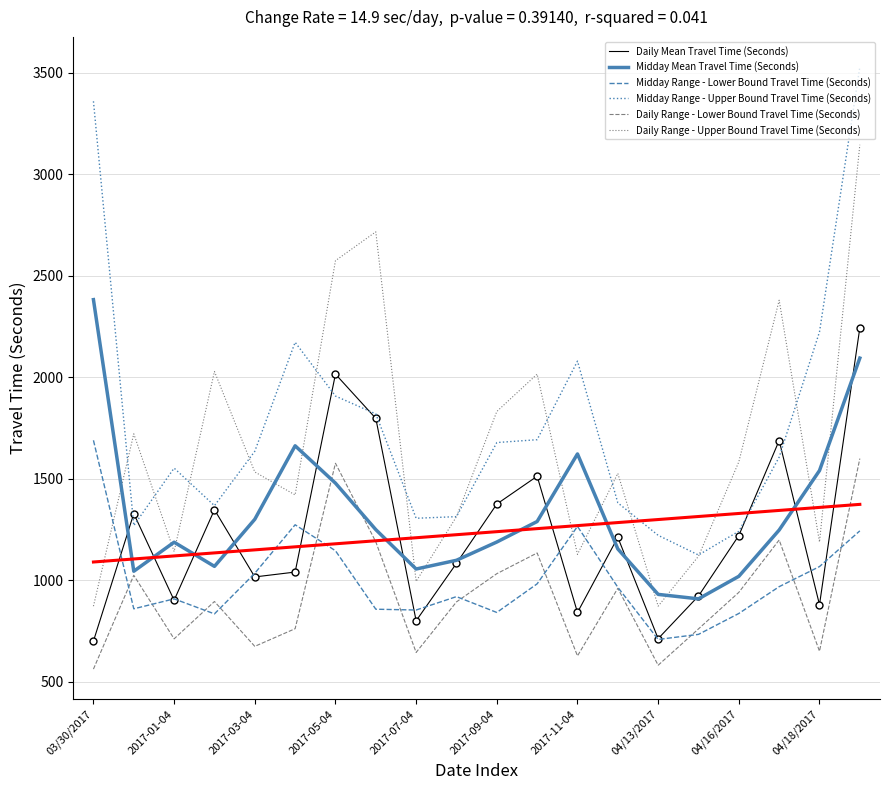

True or false: Midday Mean Travel Time (Seconds) and Midday Range - Upper Bound Travel Time (Seconds) cross at least once.

False